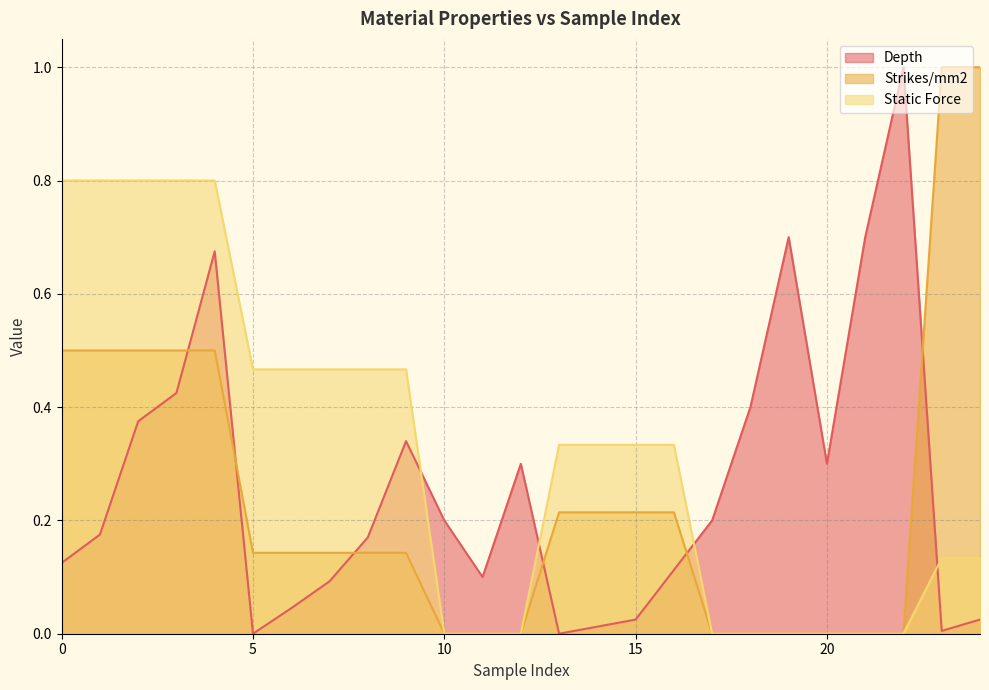

What is the difference between the maximum and minimum values in the Depth series?

1.0